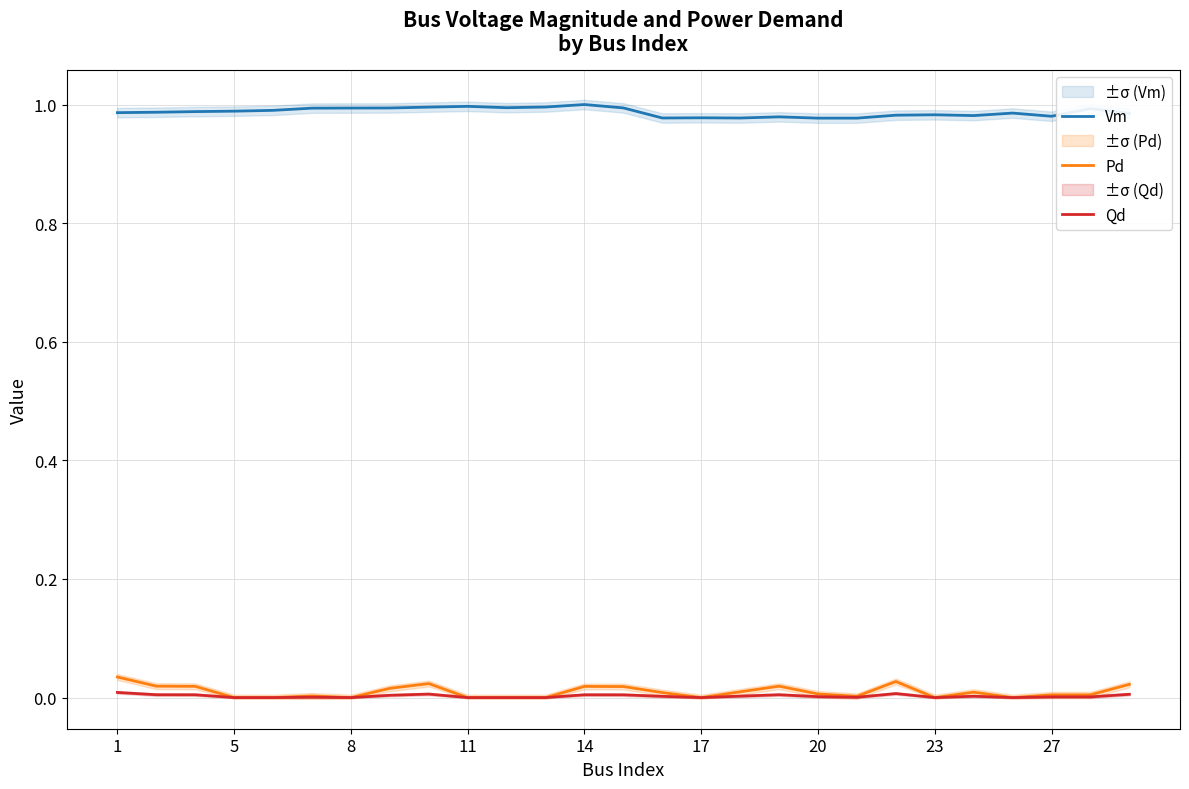

True or false: Qd and Vm cross at least once.

False